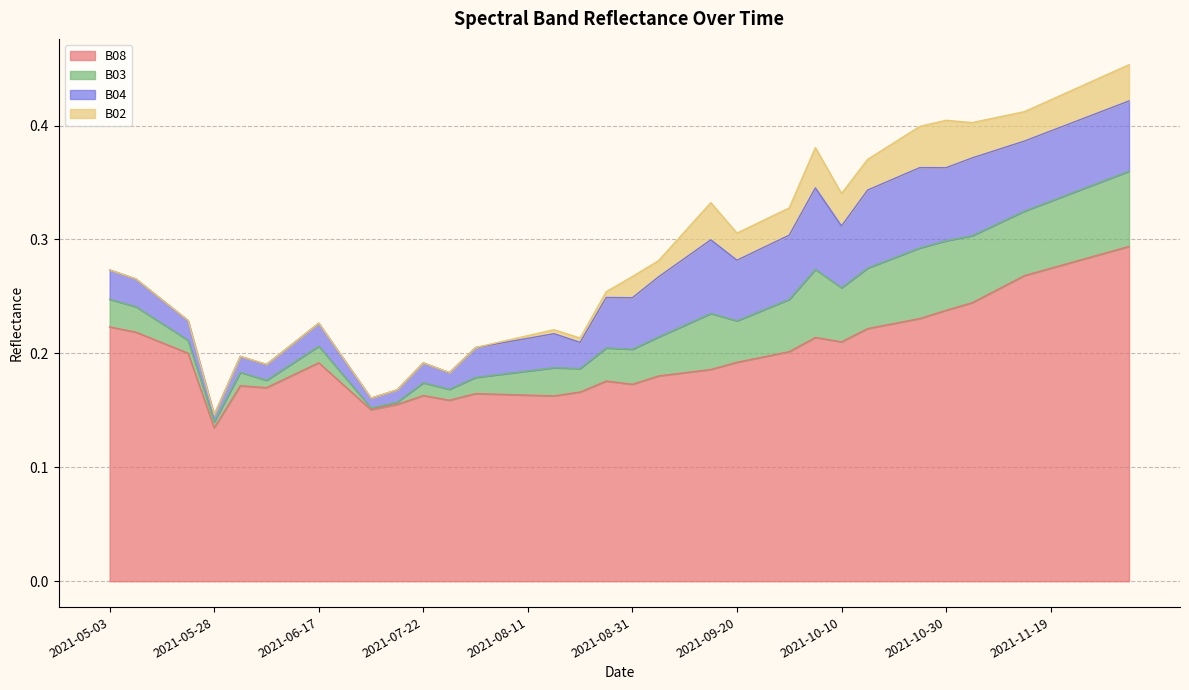

What is the sum of all B08 values?

8.1